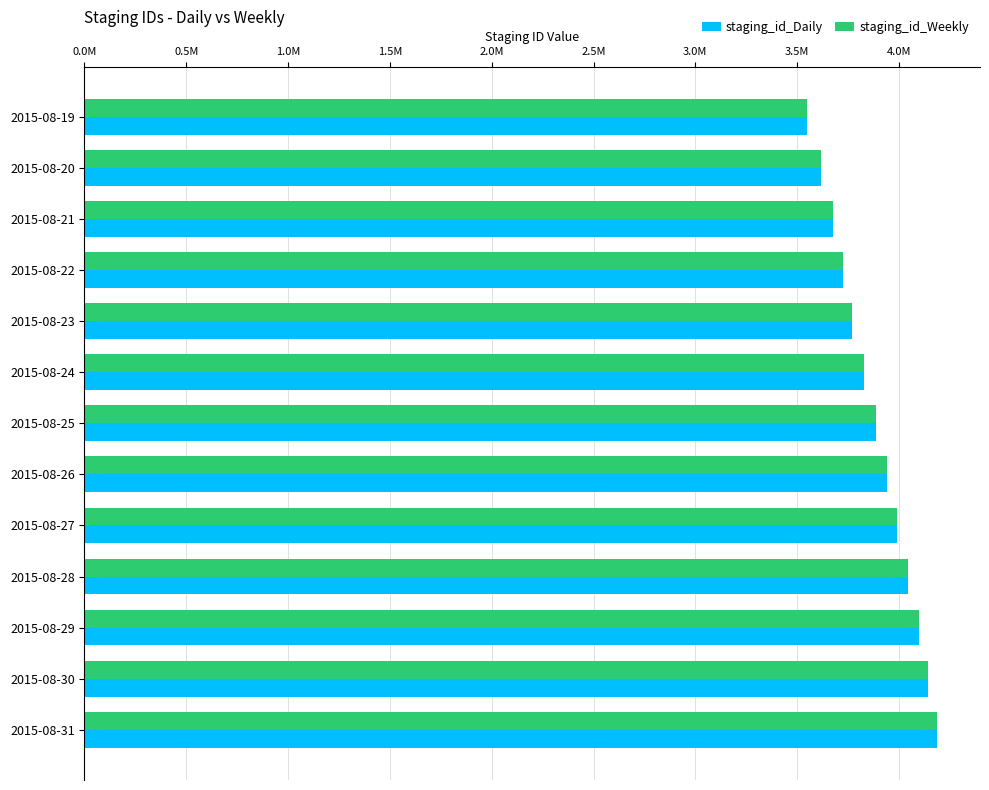

Which category has the highest value in the staging_id_Daily series?

2015-08-31